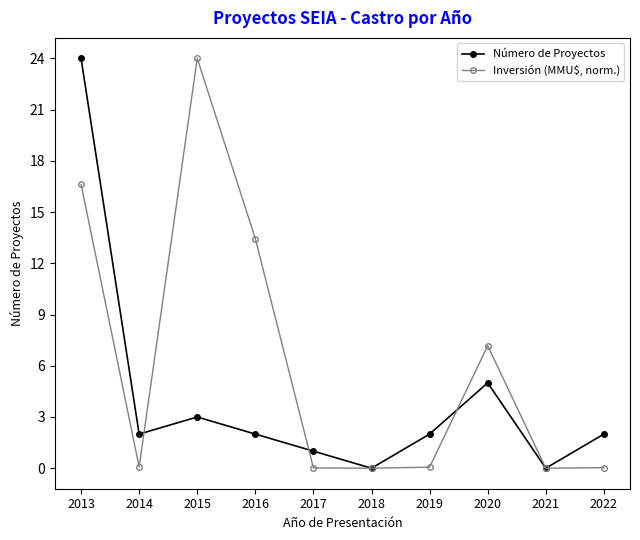

Rank the series at 2020 from highest to lowest value.

Inversión (MMU$, norm.), Número de Proyectos